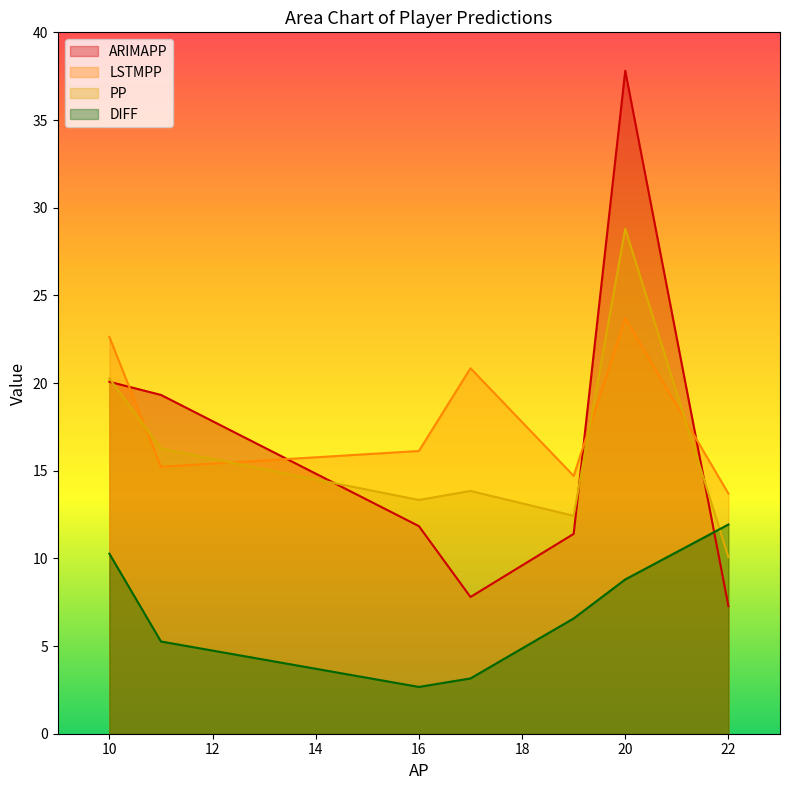

Which series changed the most between 17 and 10?

ARIMAPP